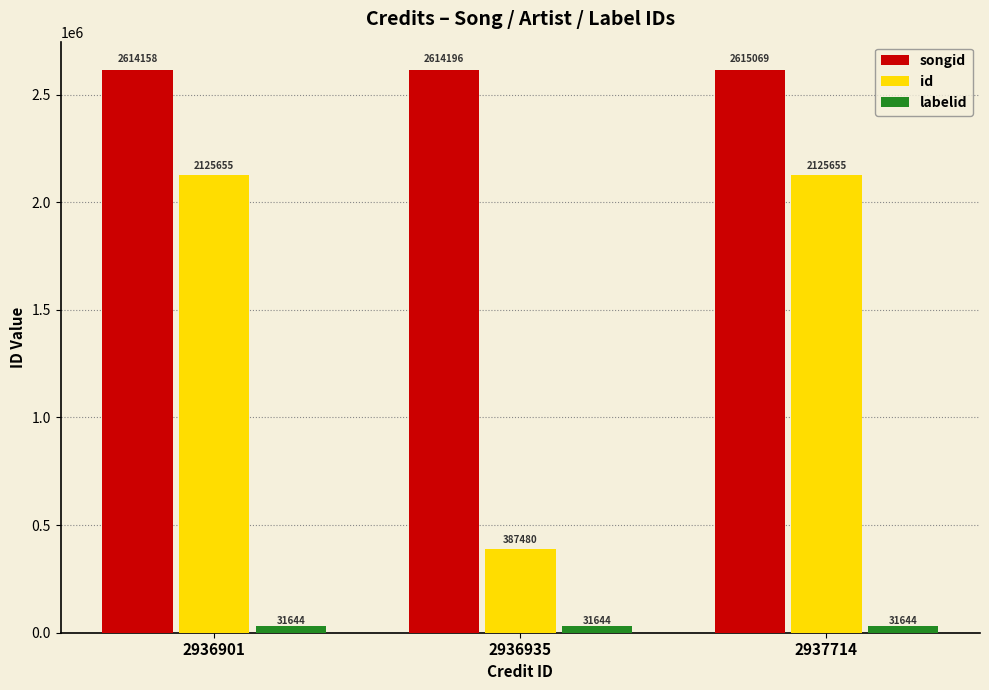

Rank the categories by songid value from highest to lowest.

2937714, 2936935, 2936901